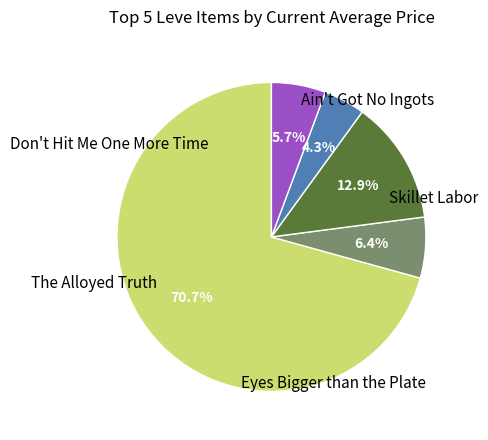

Is there any slice that represents more than half of the pie?

Yes